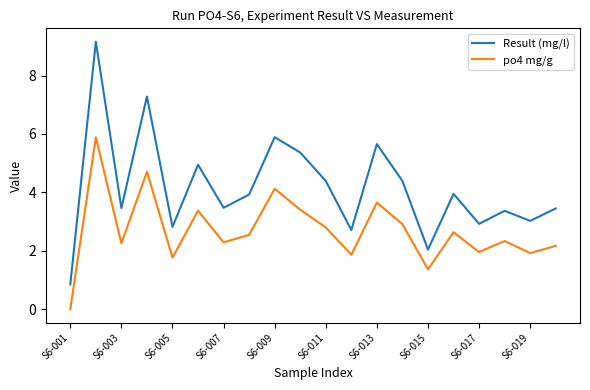

Rank the series by their maximum value, from lowest to highest.

po4 mg/g, Result (mg/l)